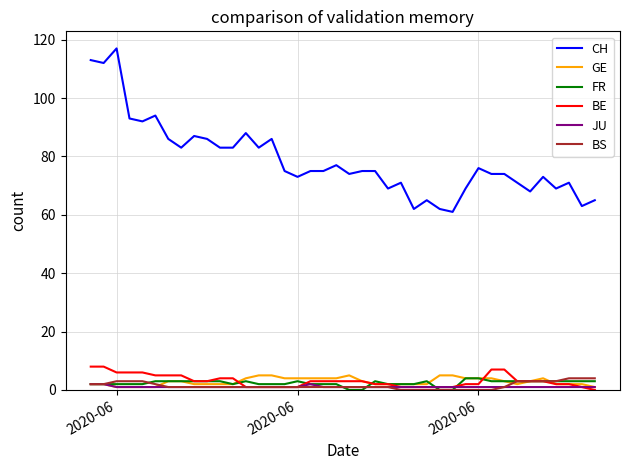

True or false: CH and BE intersect in this chart.

False